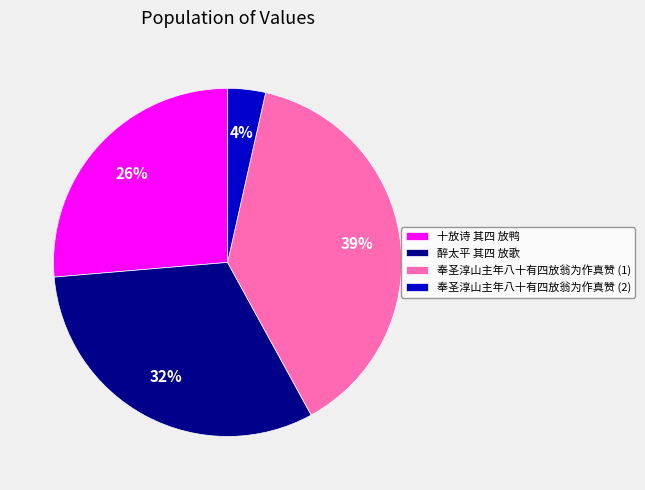

Combined, do 奉圣淳山主年八十有四放翁为作真赞 (1) and 醉太平 其四 放歌 account for over 50%?

Yes